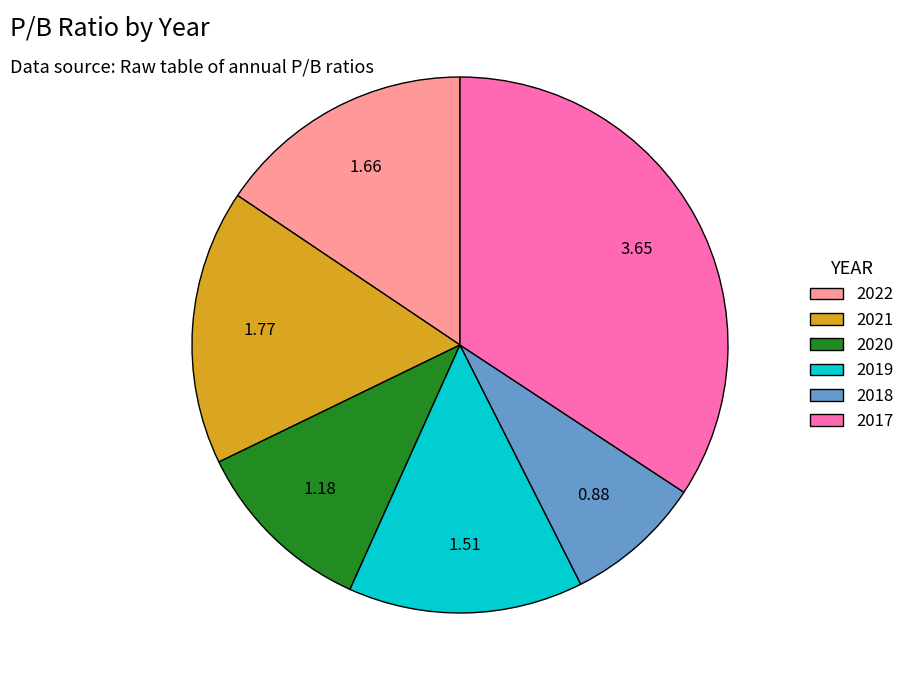

What is the largest slice in the pie chart?

2017